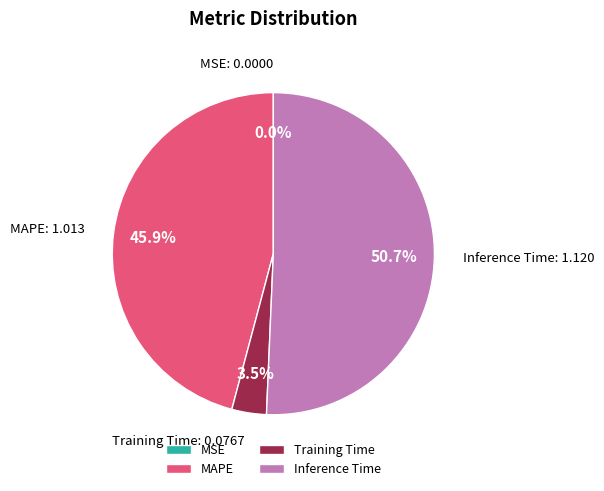

What is the largest slice in the pie chart?

Inference Time